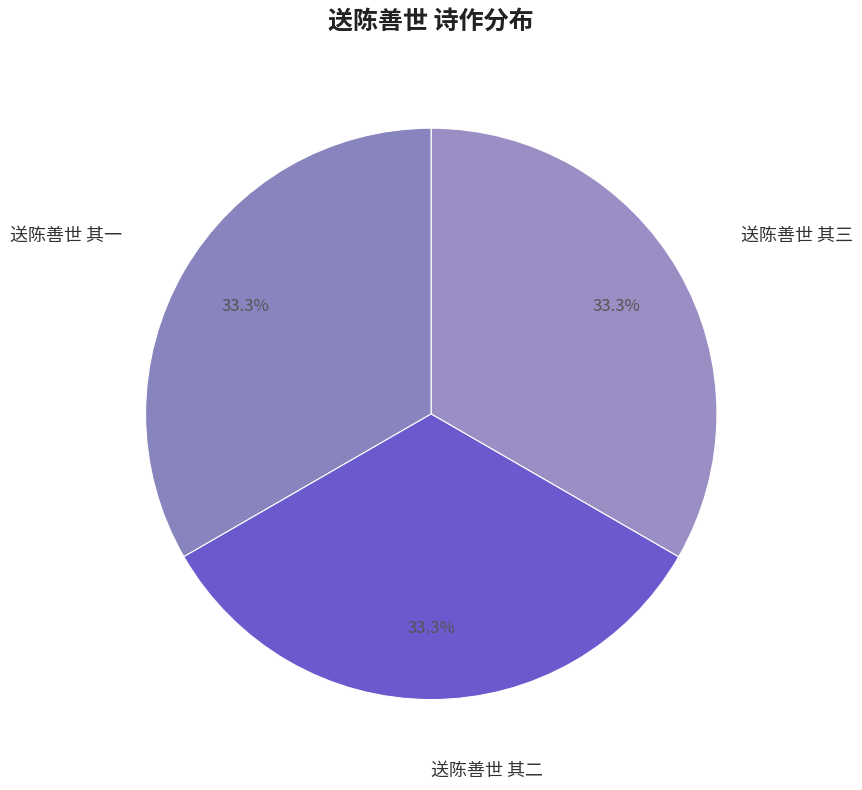

Count the number of slices in the pie.

3